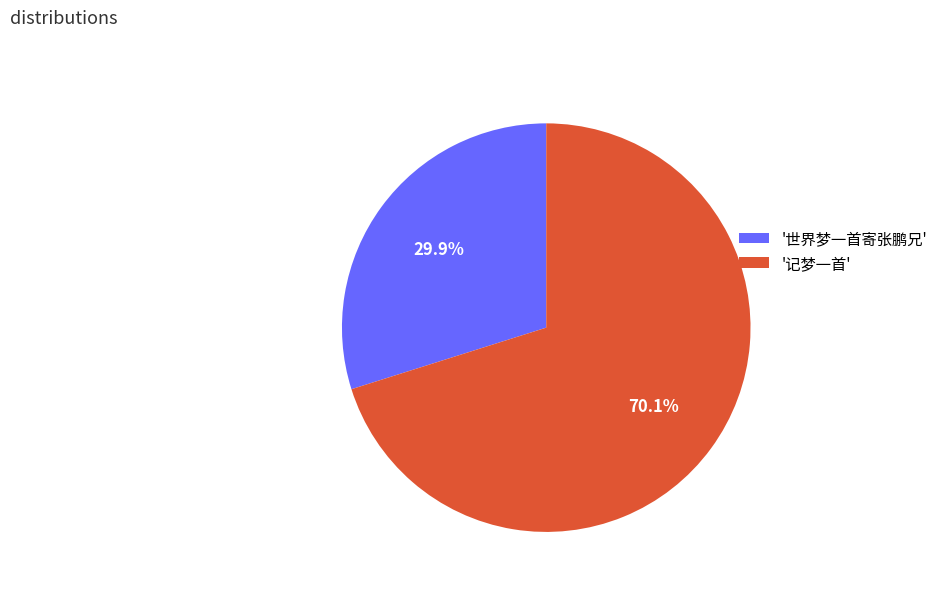

How many slices are in this pie chart?

2